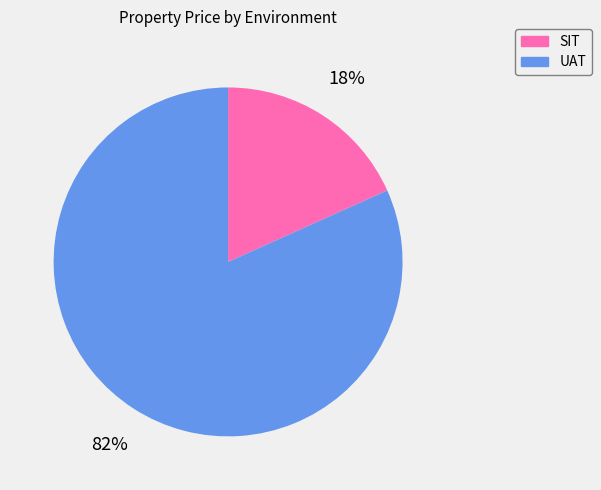

Which has a higher value, UAT or SIT?

UAT